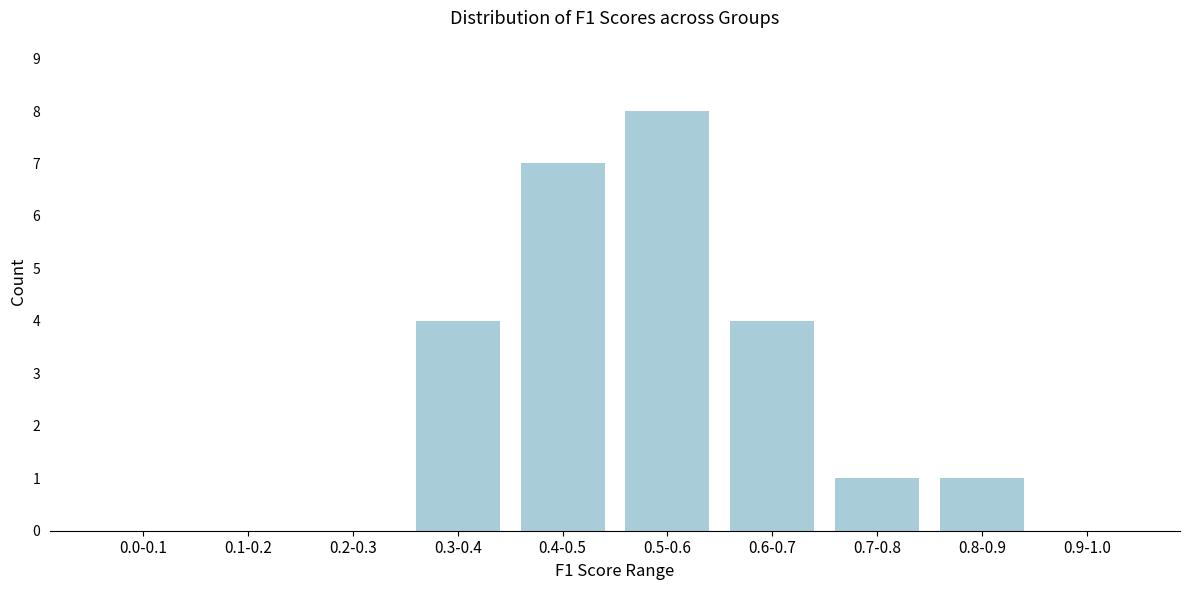

Reading right to left, what are all the values shown in this chart?

0.9-1.0=0	0.8-0.9=1	0.7-0.8=1	0.6-0.7=4	0.5-0.6=8	0.4-0.5=7	0.3-0.4=4	0.2-0.3=0	0.1-0.2=0	0.0-0.1=0